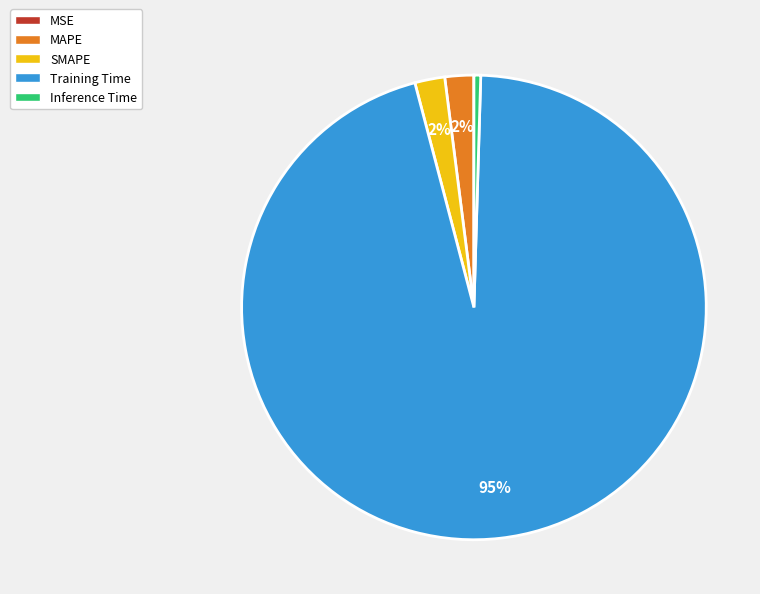

What percentage is the SMAPE slice, to the nearest percent?

2%